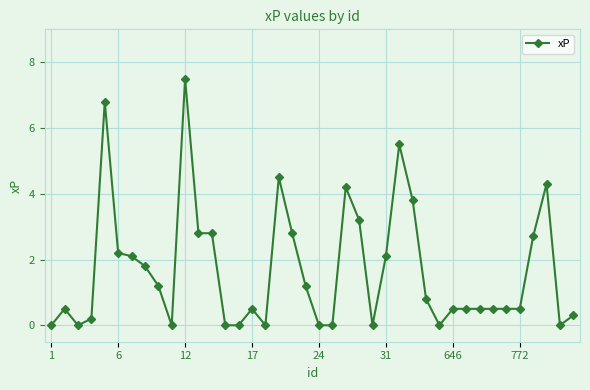

What is the average value?

1.7